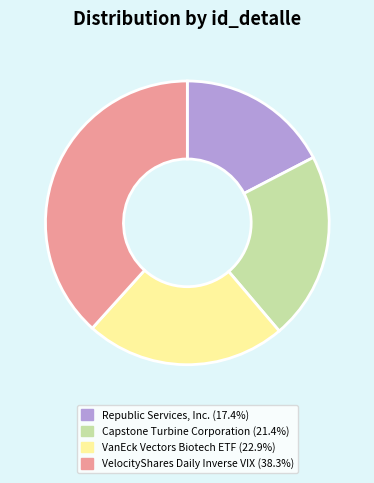

Which slice is the smallest?

Republic Services, Inc.